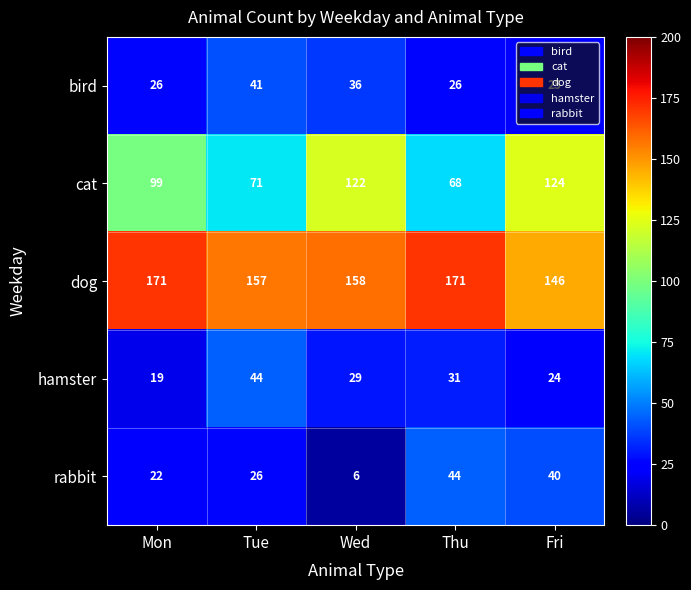

List the labels in order of cat value, smallest first.

Thu, Tue, Mon, Wed, Fri